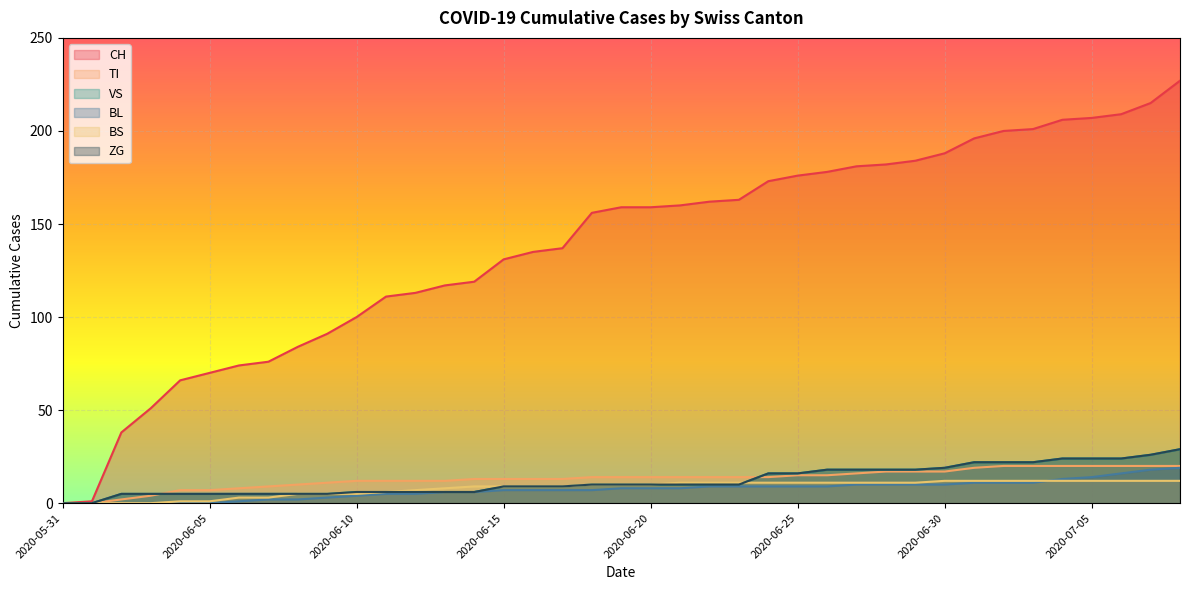

Which label corresponds to the largest value in the chart?

2020-07-08